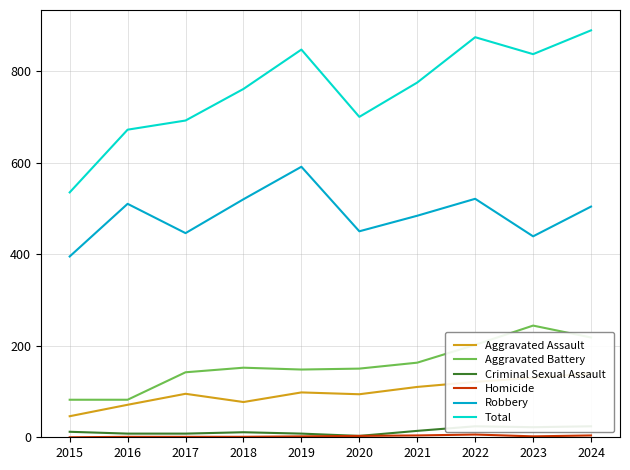

Rank the series by their maximum value, from lowest to highest.

Homicide, Criminal Sexual Assault, Aggravated Assault, Aggravated Battery, Robbery, Total